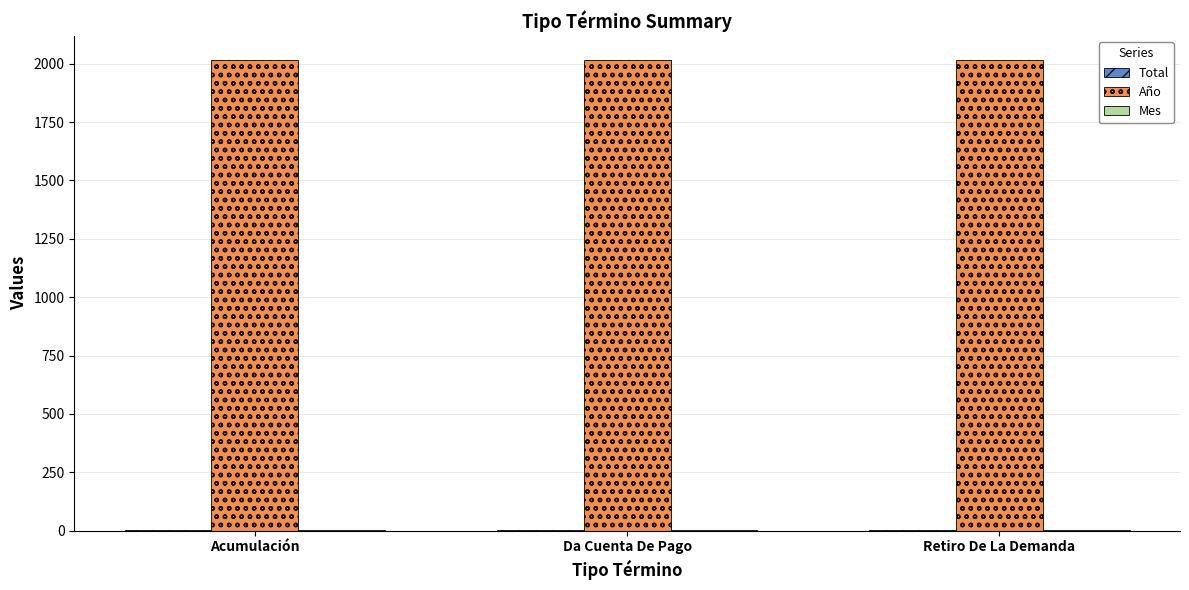

Is it true that Año equals 1369 at Da Cuenta De Pago?

False